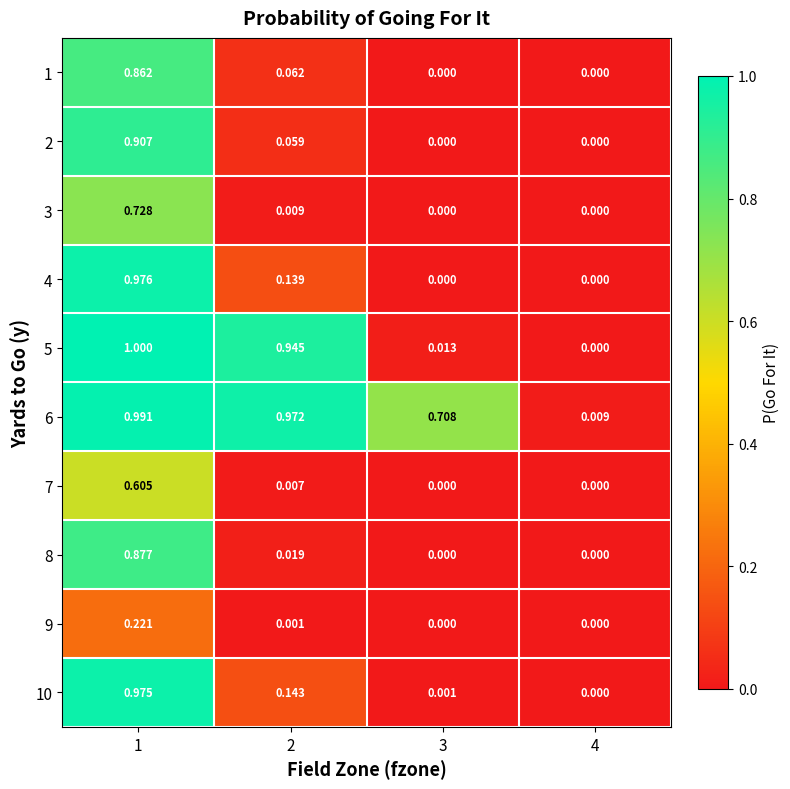

Is the value of 2 at 1 greater than the value of 3 at 3?

Yes